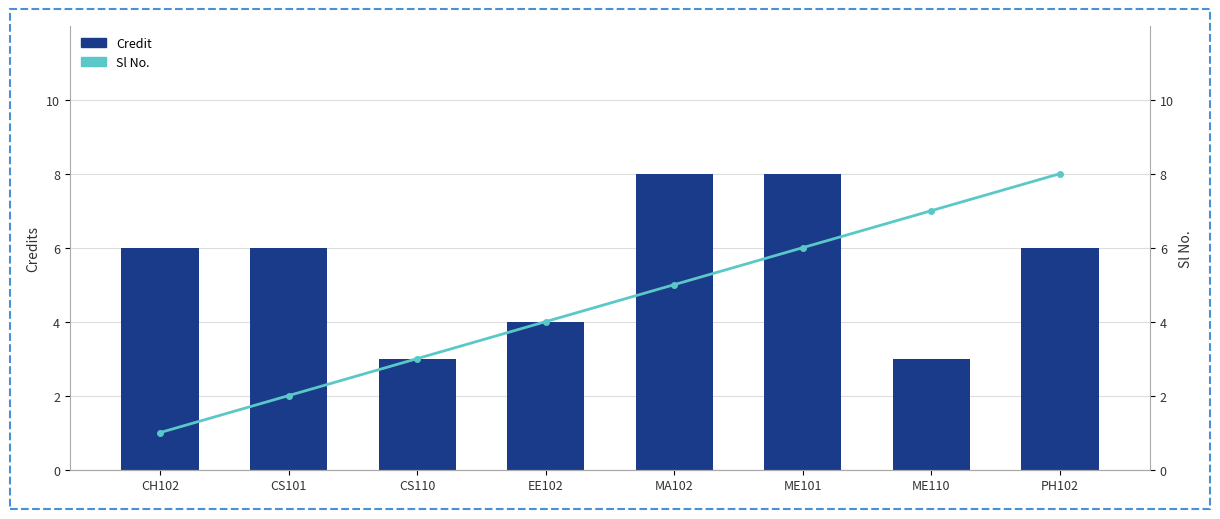

Between CS110 and ME110, which is larger?

CS110